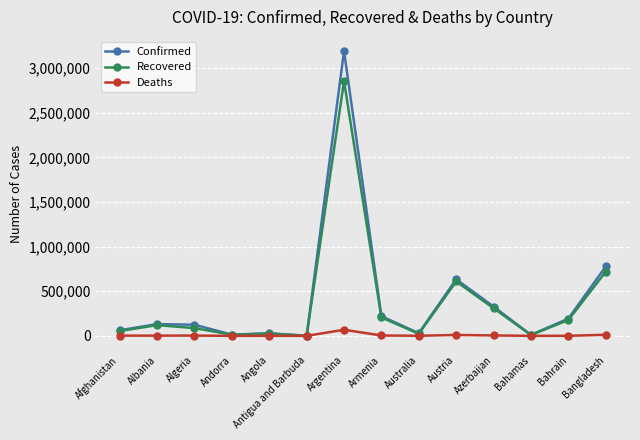

What is the sum of all Deaths values?

110887